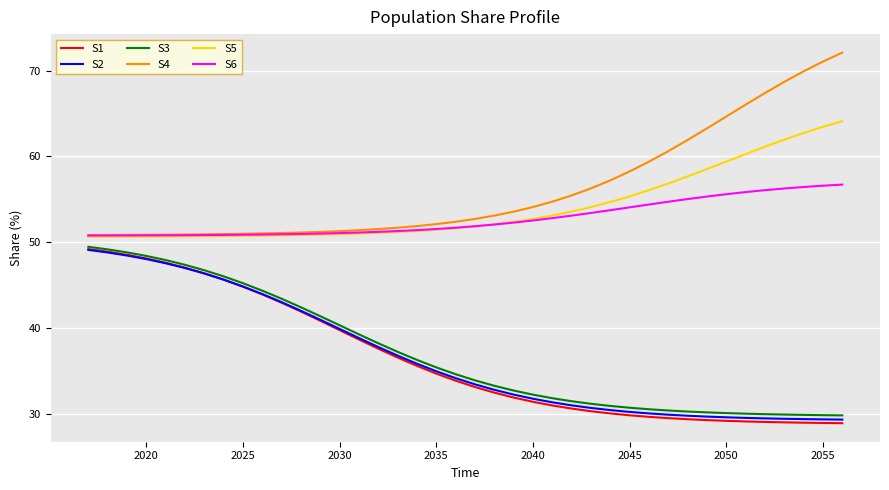

True or false: S4 and S2 intersect in this chart.

False